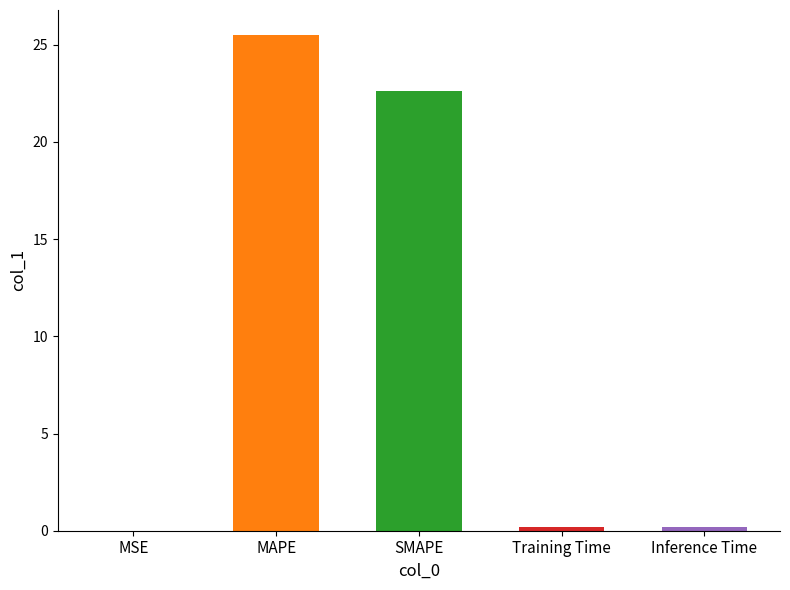

What position from the right is Inference Time?

1